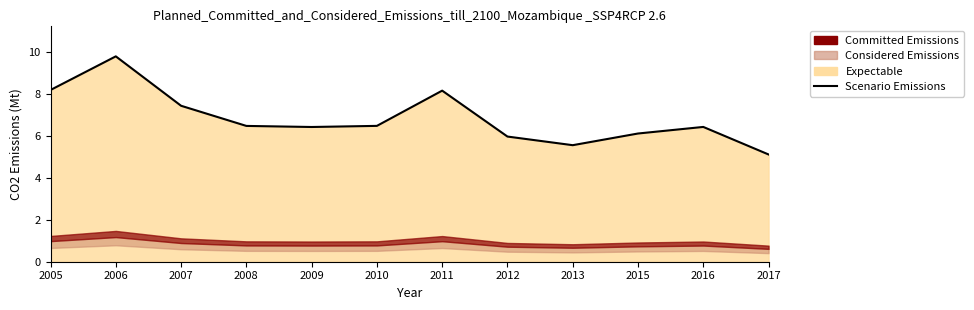

Which has a higher value, 2005 or 2016?

2005